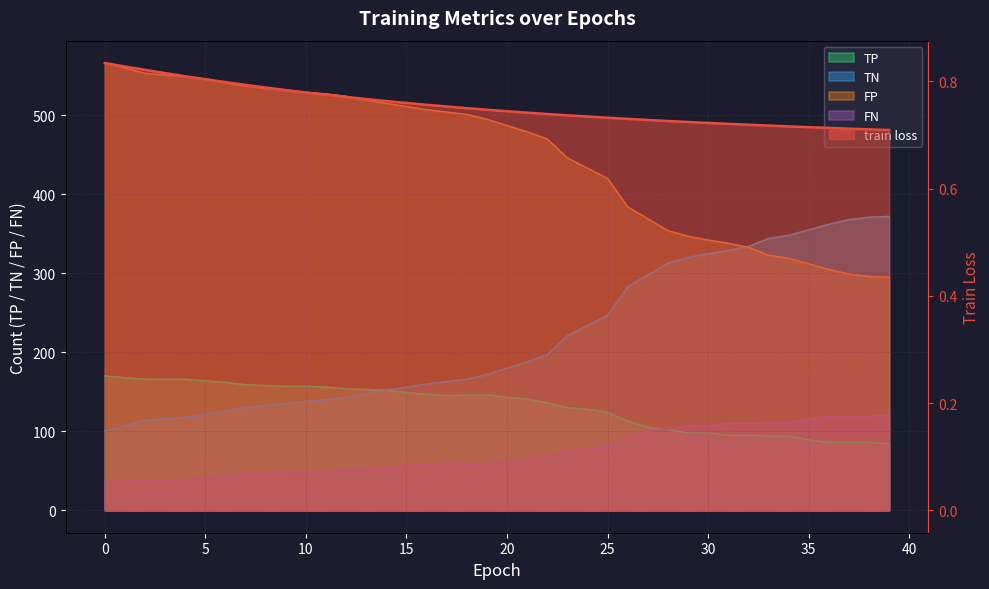

What is the maximum value shown in the chart?

0.8